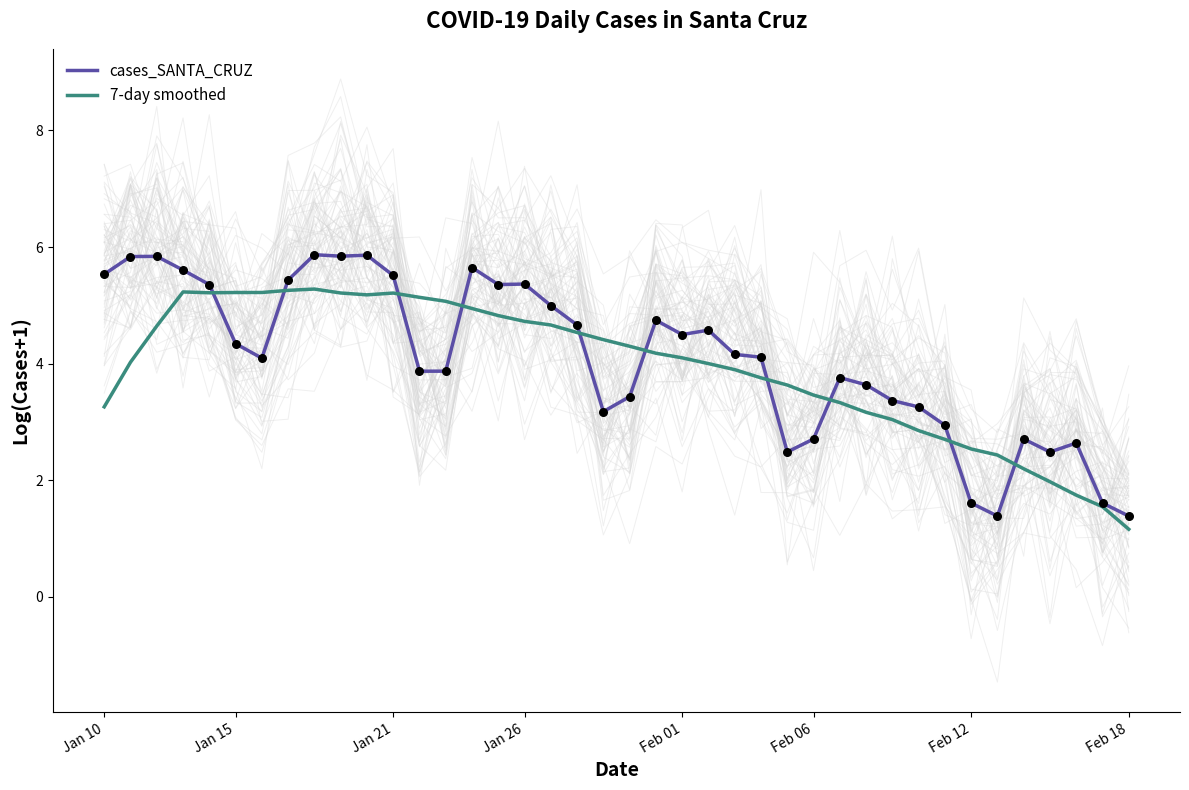

Which series reaches the minimum Y coordinate?

7-day smoothed